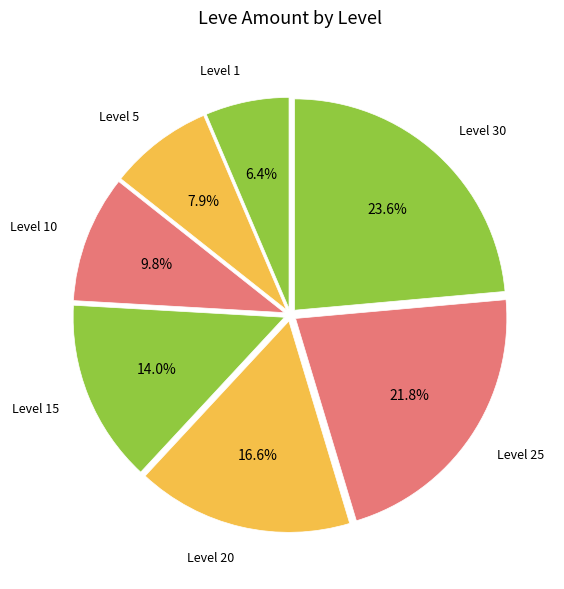

True or false: Level 5 accounts for 8% of the total.

True